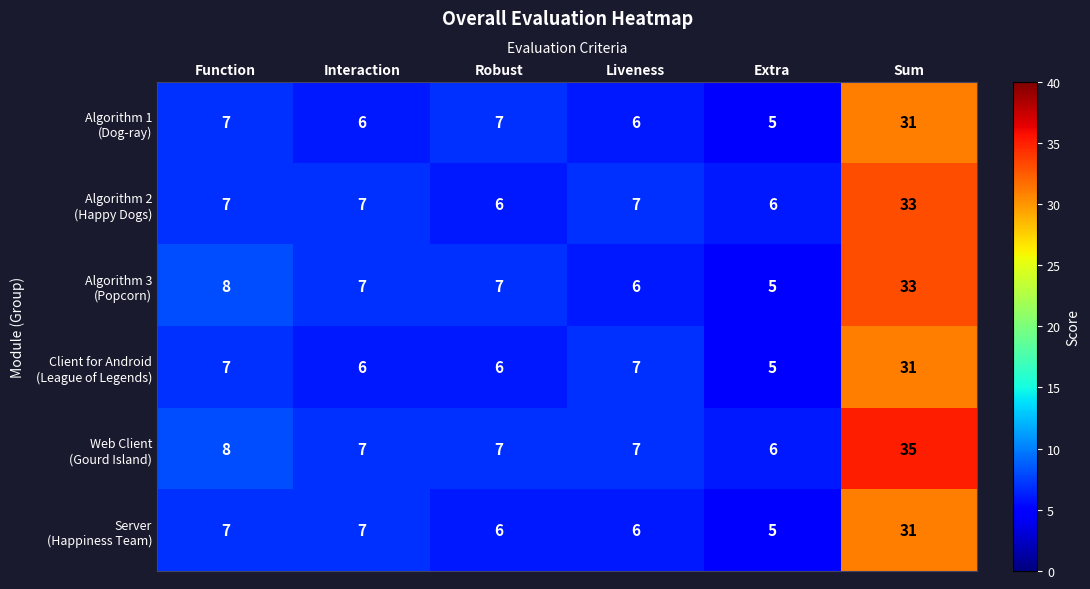

What is the maximum value shown in the chart?

35